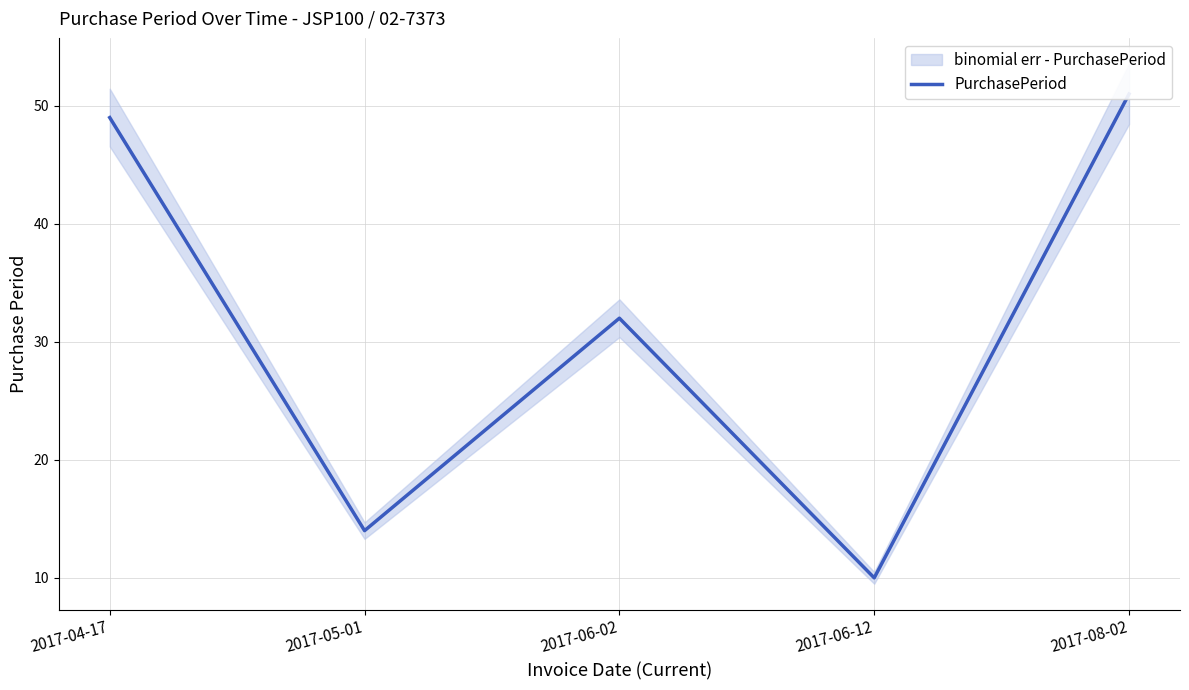

What is the approximate value at 2017-05-01, to the nearest 10?

10